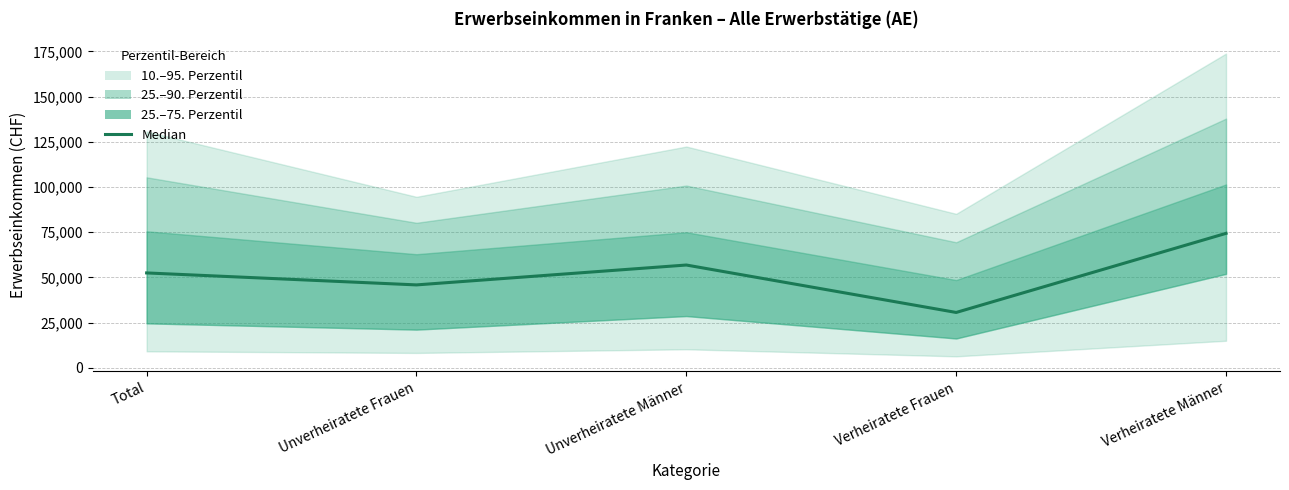

How many data points are less than 52466?

2